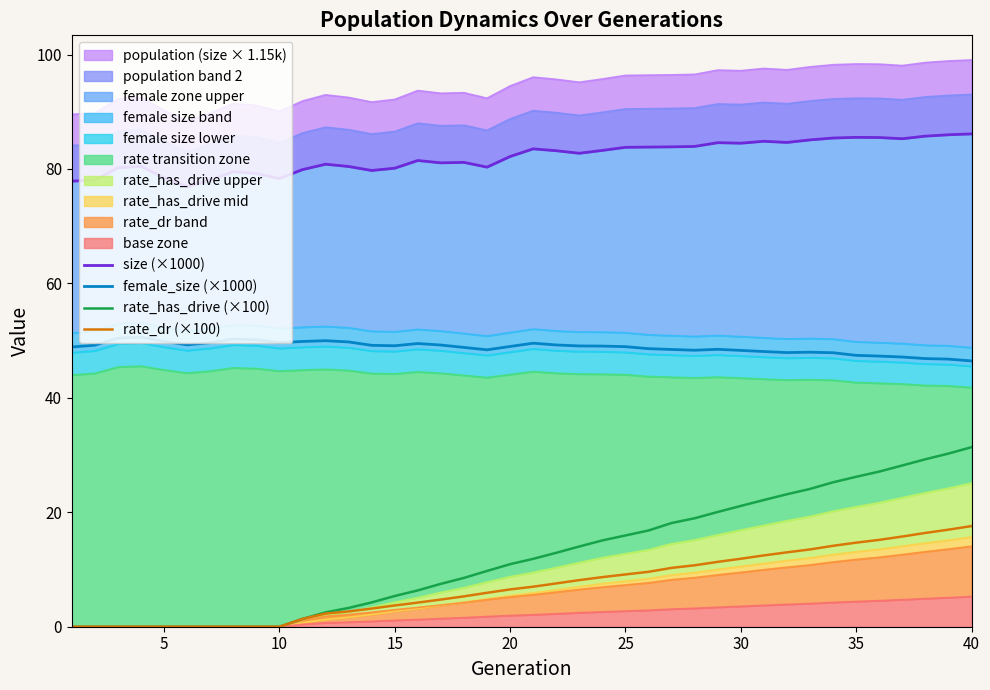

The female_size (×1000) series shows 13.6 at 25. True or false?

False